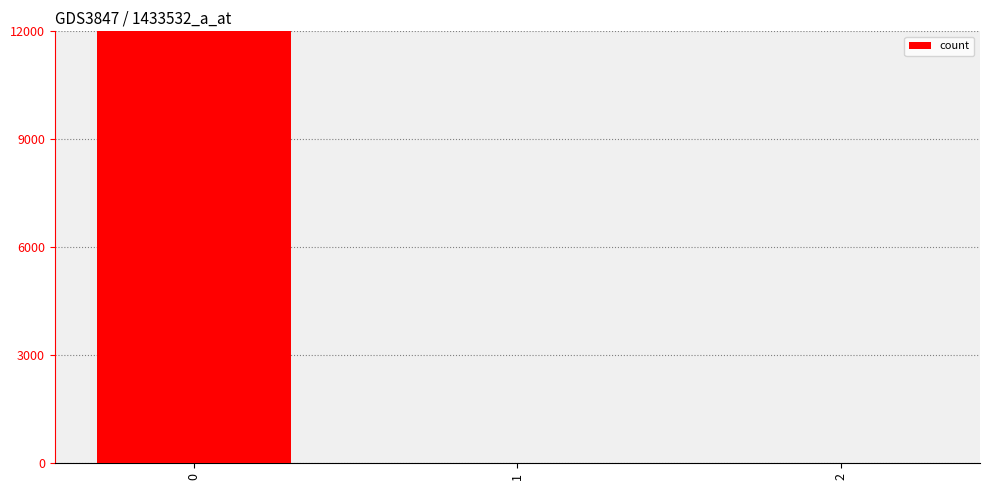

How many values exceed 0?

1